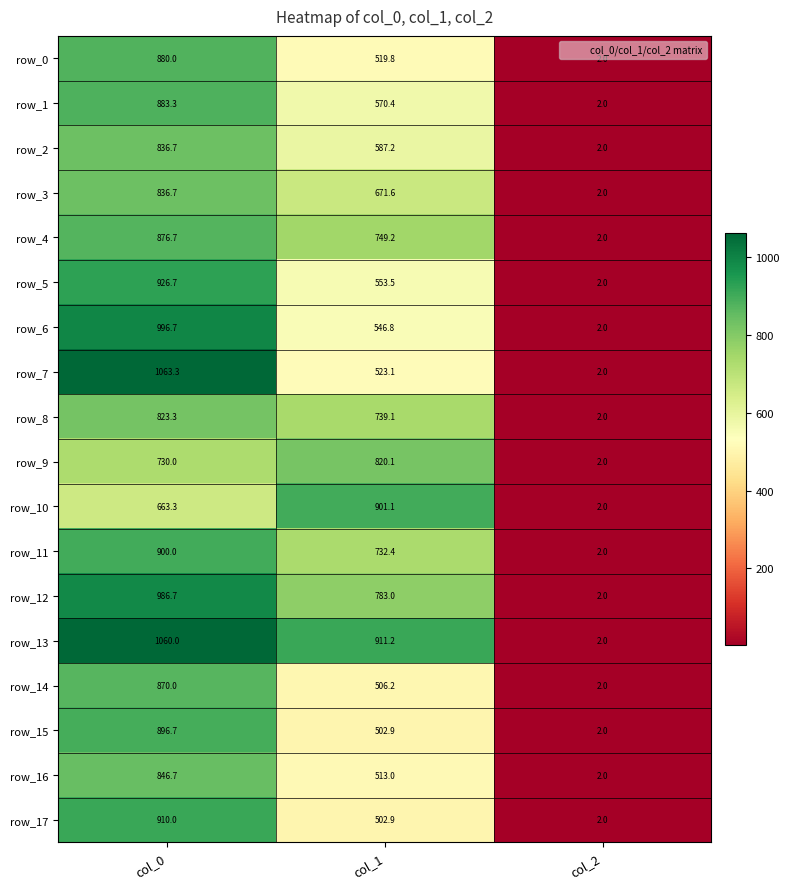

What is the difference between the maximum and minimum values in the row_7 series?

1061.3